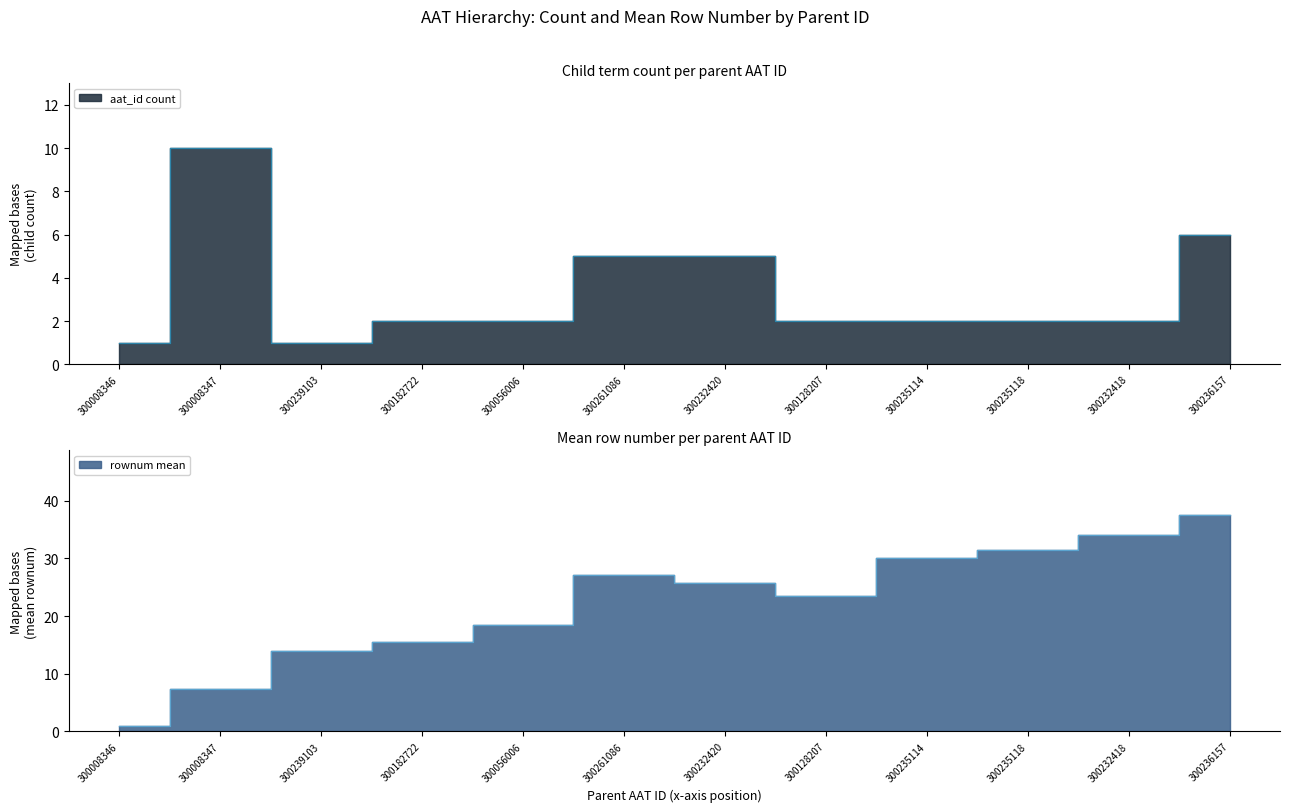

What position from the right is 300239103?

10